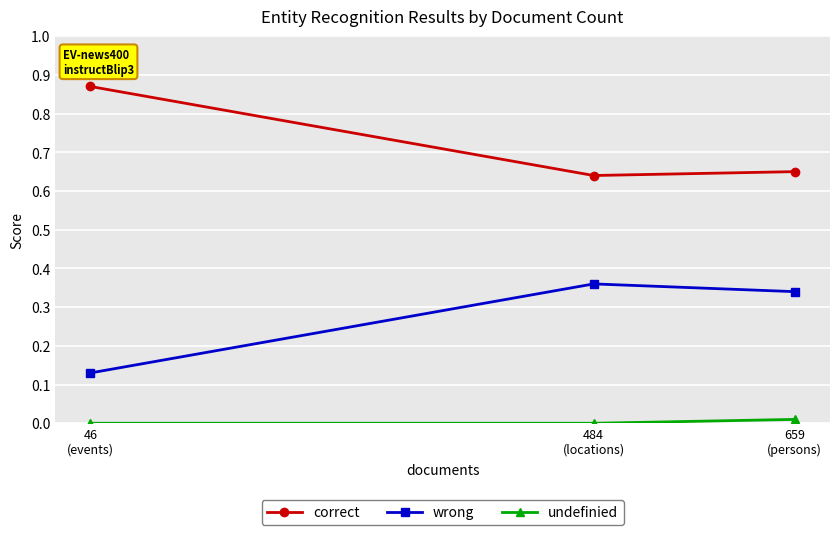

What is the sum of all wrong values?

0.8